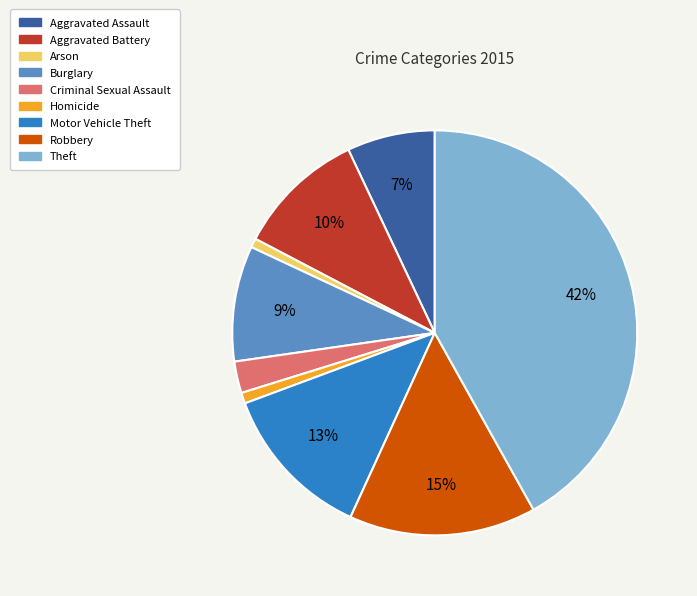

What percentage is the Burglary slice, to the nearest percent?

9%